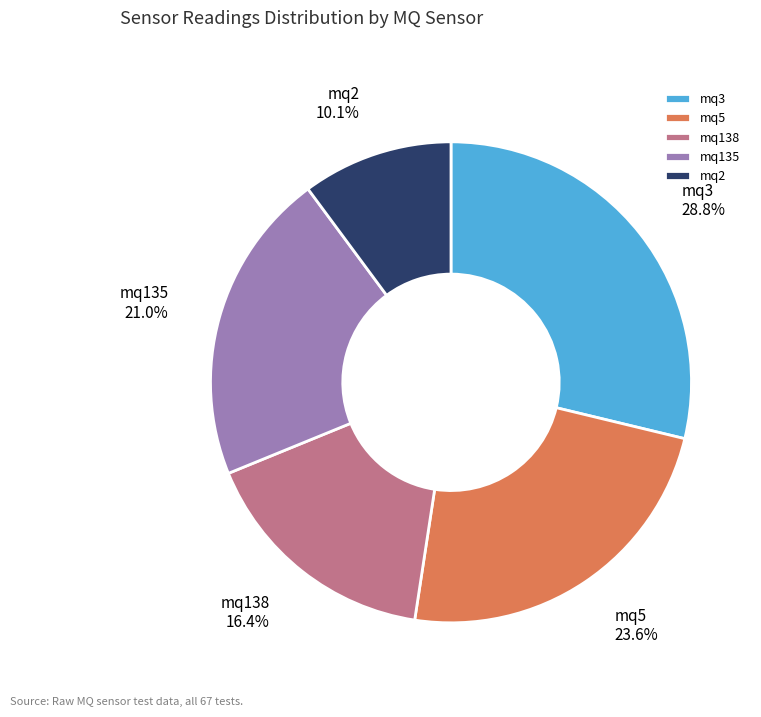

Rank the categories by value from highest to lowest.

mq3, mq5, mq135, mq138, mq2